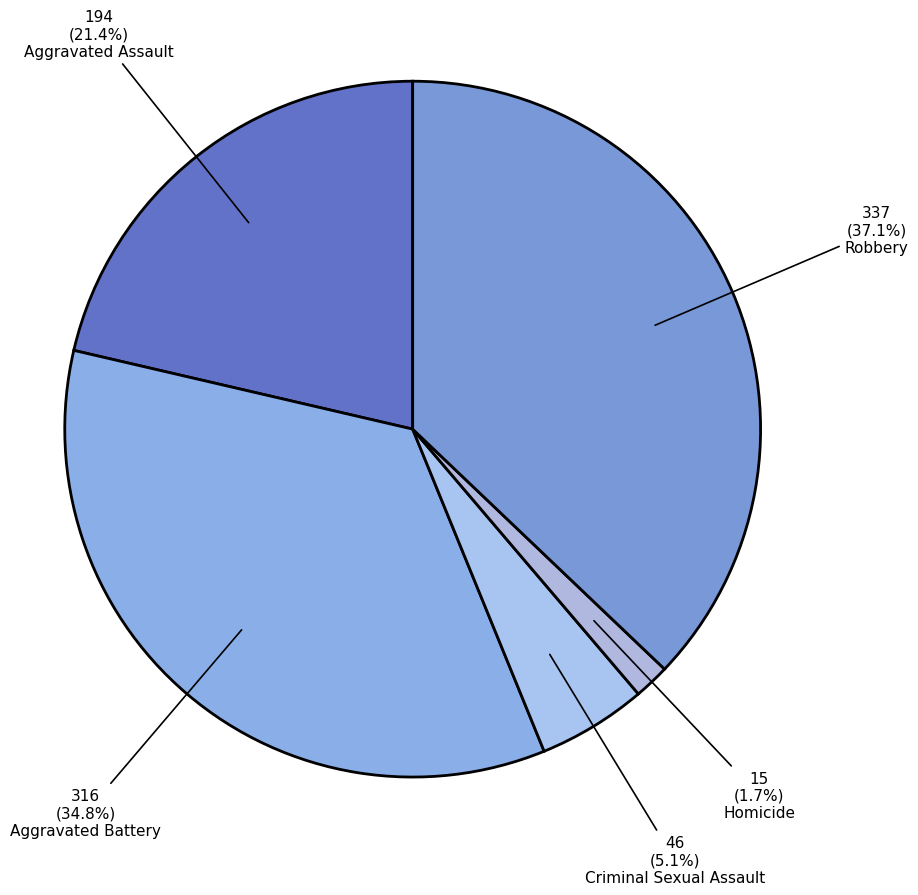

Does Aggravated Assault account for over 50% of the chart?

No